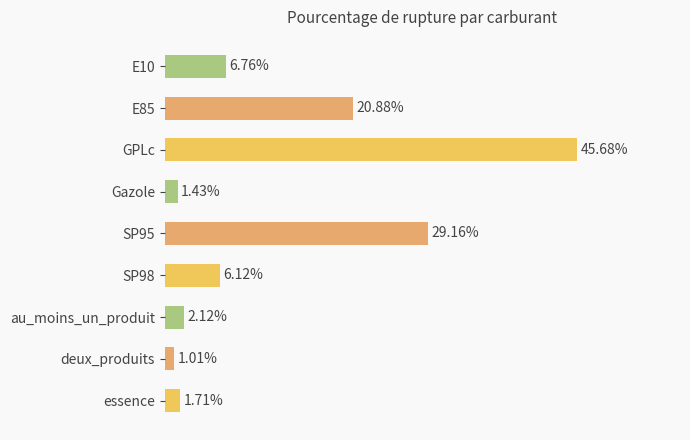

Rank the categories by value from lowest to highest.

deux_produits, Gazole, essence, au_moins_un_produit, SP98, E10, E85, SP95, GPLc